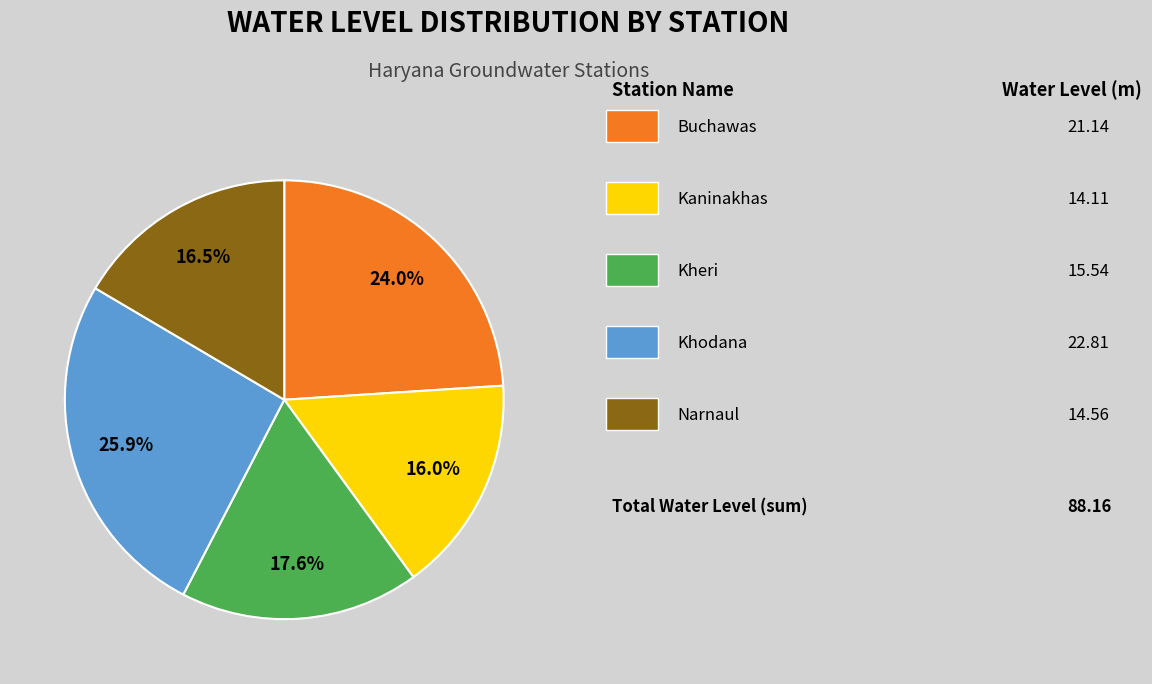

Is there any slice that represents more than half of the pie?

No